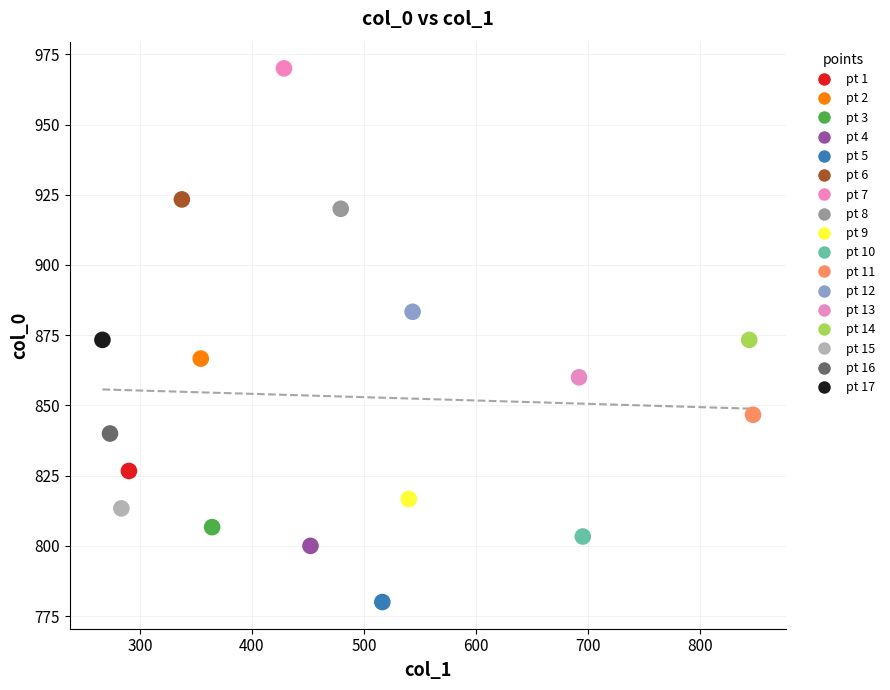

What is the range of X values (max minus min)?

580.5